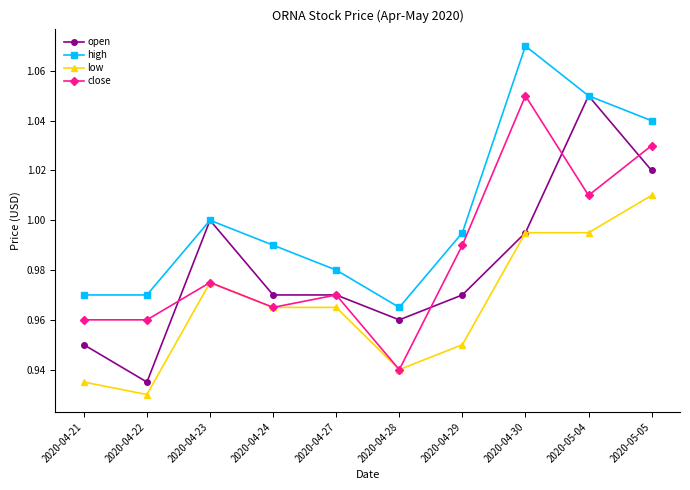

True or false: low and high intersect in this chart.

False